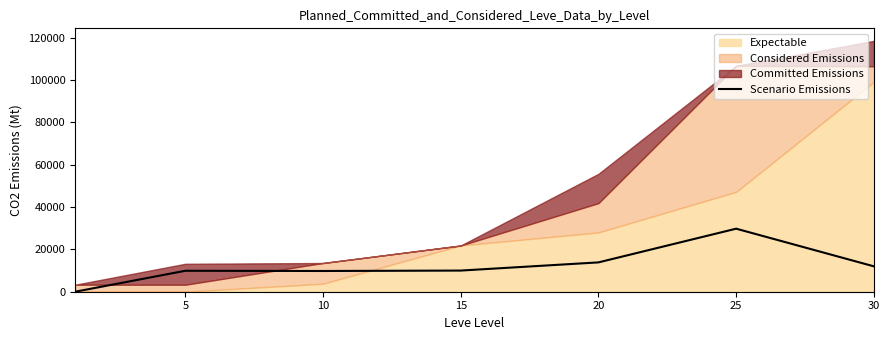

At which category does the data reach its first local valley?

10